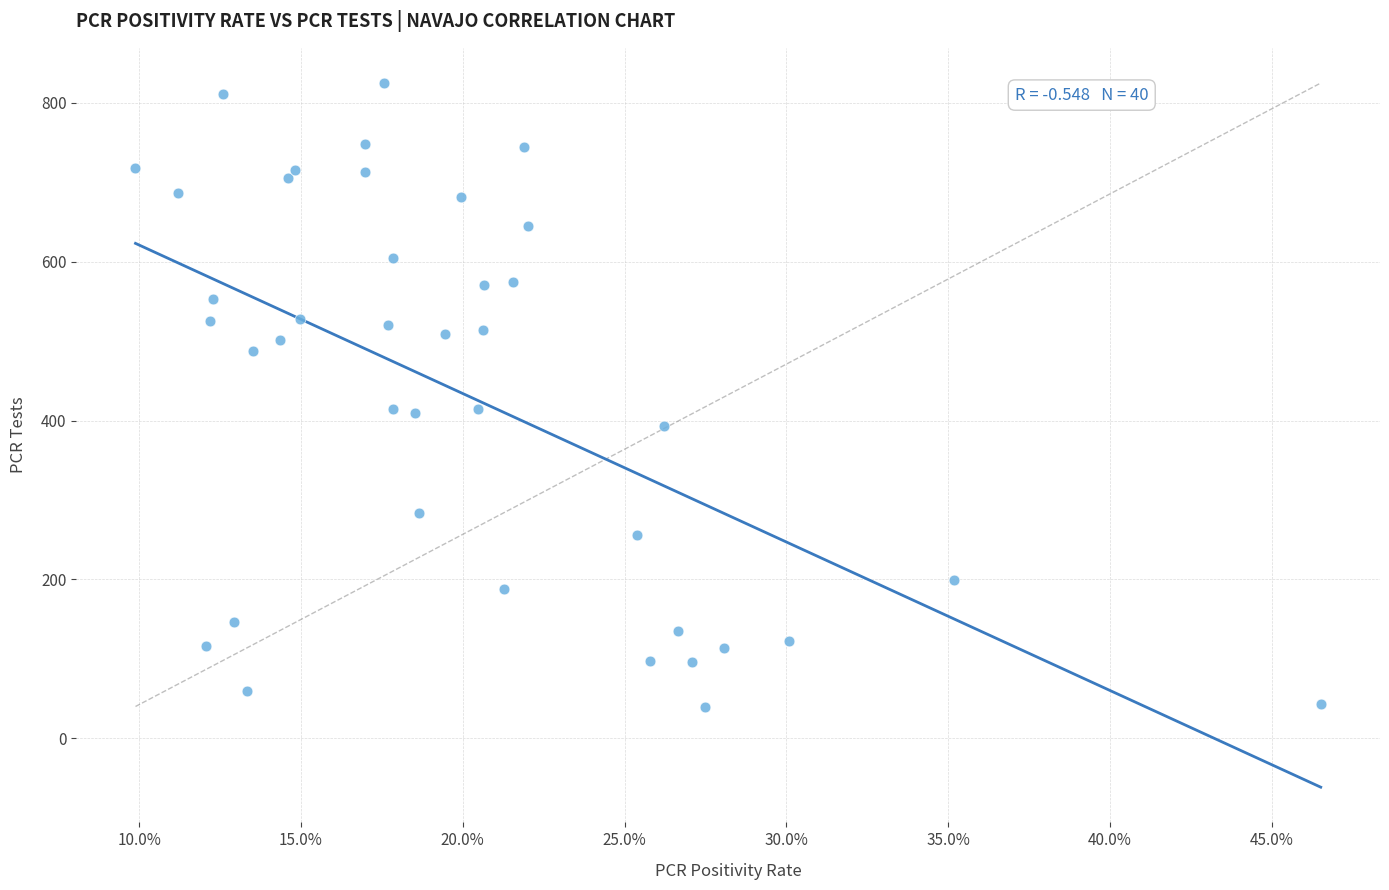

What is the range of Y values (max minus min)?

785